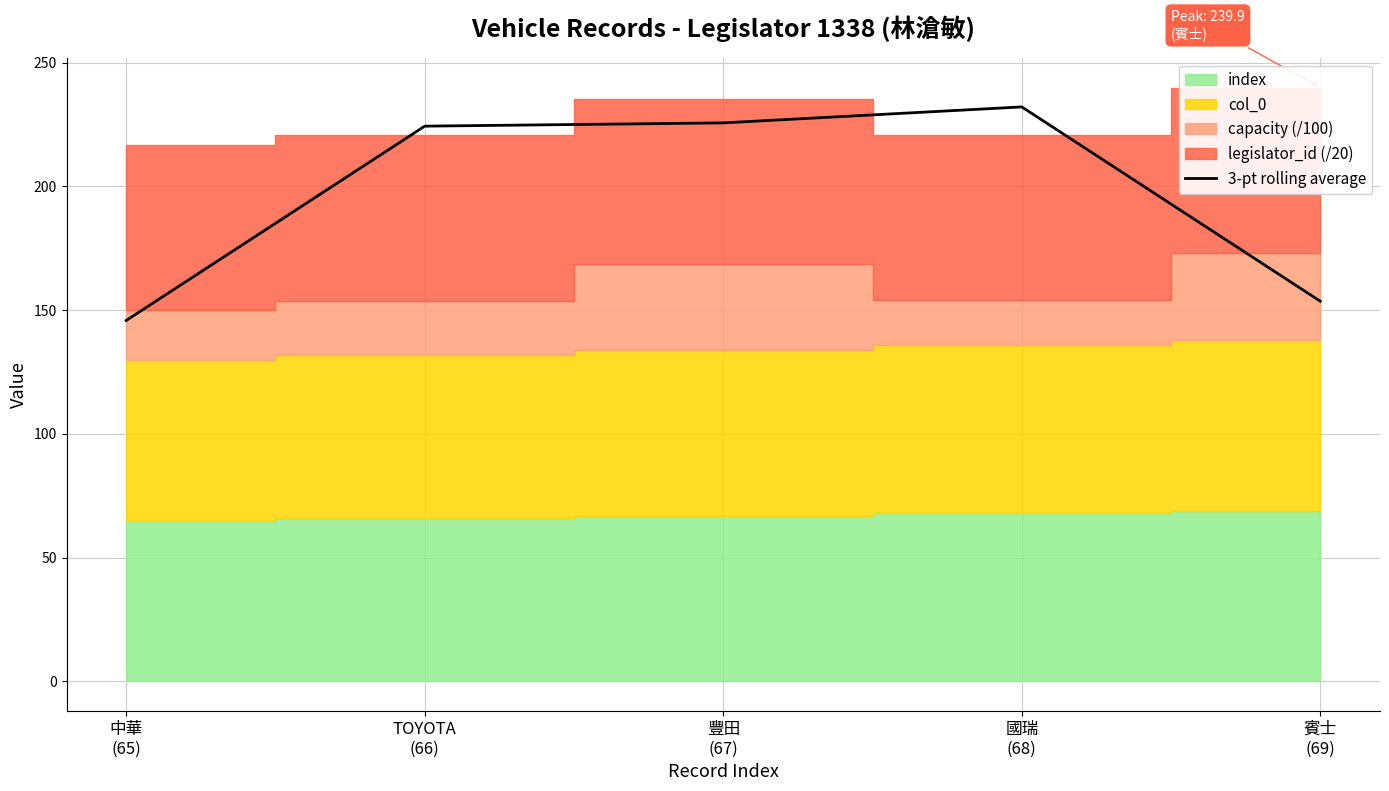

At which category does the chart reach its minimum across all series?

中華
(65)